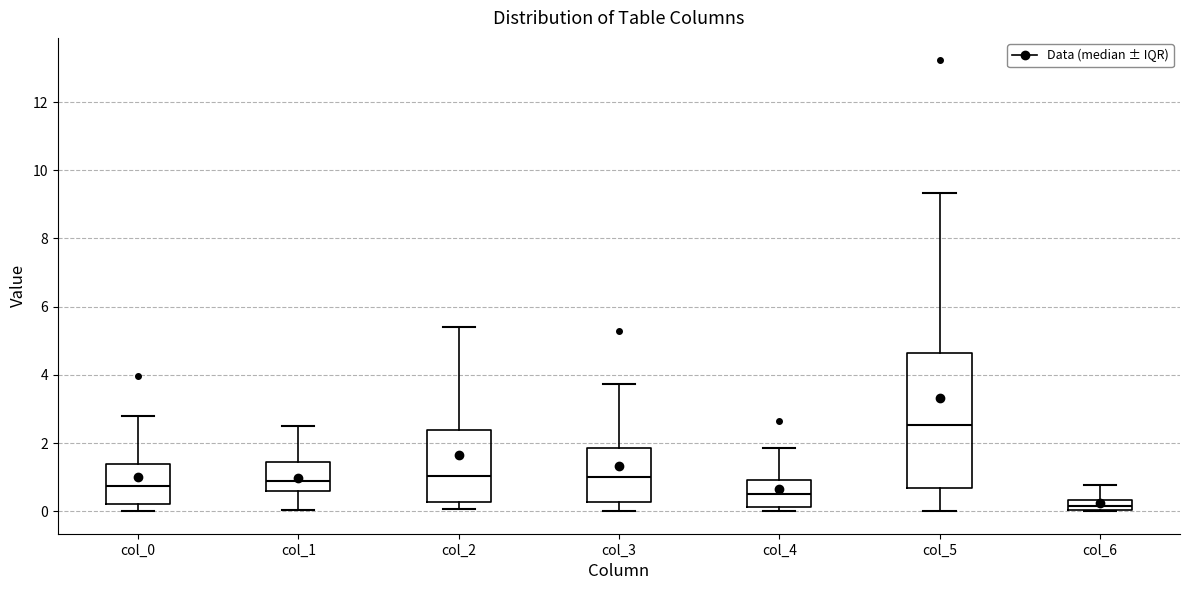

Reading left to right, read every box against the y-axis: the position of its median line, the range the box covers, and the ends of its whiskers. The values are not printed on the chart, so give them approximately, as read against the axis.

col_0: median 0.8, box 0.2 to 1.4, whiskers 0.0 to 2.8
col_1: median 0.8, box 0.6 to 1.4, whiskers 0.0 to 2.6
col_2: median 1.0, box 0.2 to 2.4, whiskers 0.0 to 5.4
col_3: median 1.0, box 0.2 to 1.8, whiskers 0.0 to 3.8
col_4: median 0.6, box 0.2 to 1.0, whiskers 0.0 to 1.8
col_5: median 2.6, box 0.6 to 4.6, whiskers 0.0 to 9.4
col_6: median 0.2, box 0.0 to 0.4, whiskers 0.0 to 0.8